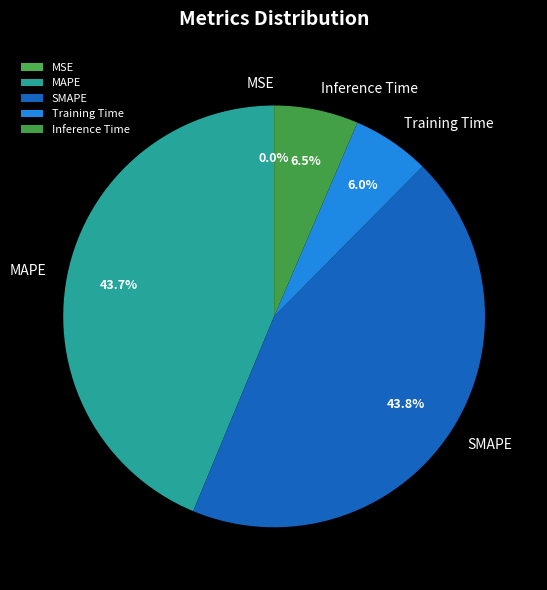

Between SMAPE and Inference Time, which is larger?

SMAPE